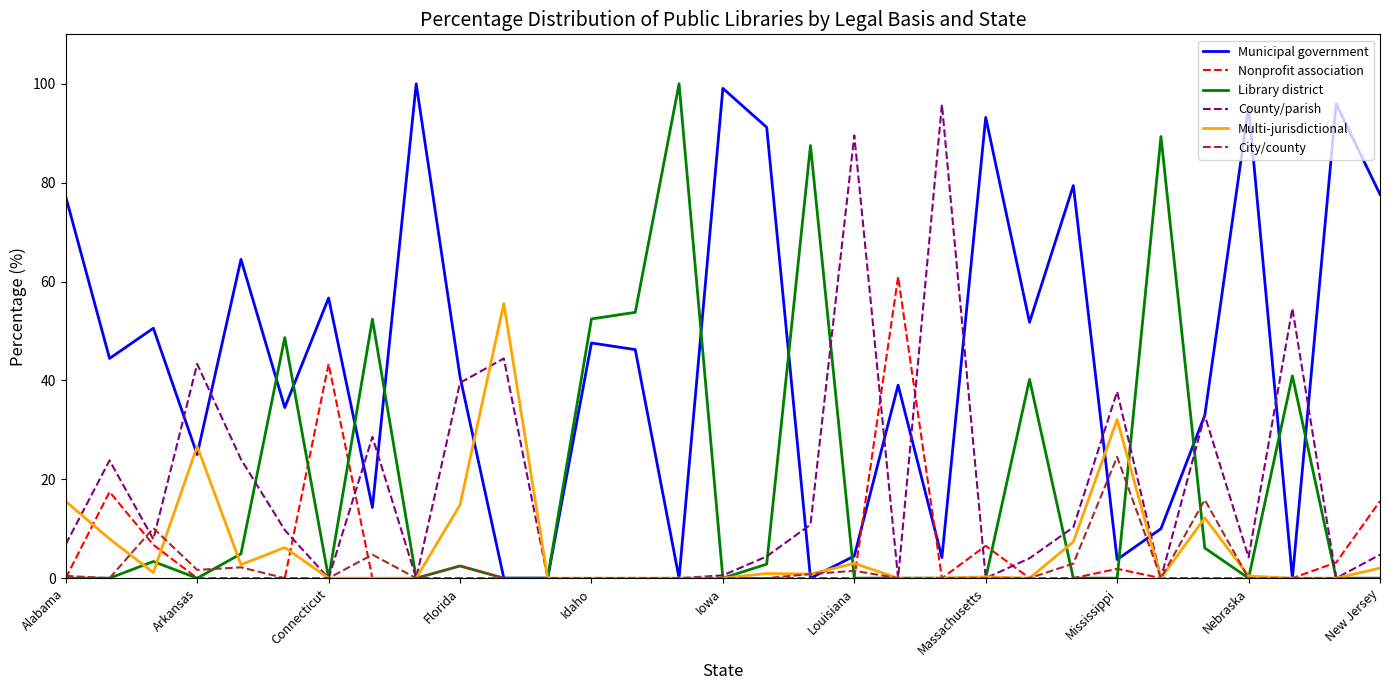

Which series has the largest total across all categories?

Municipal government